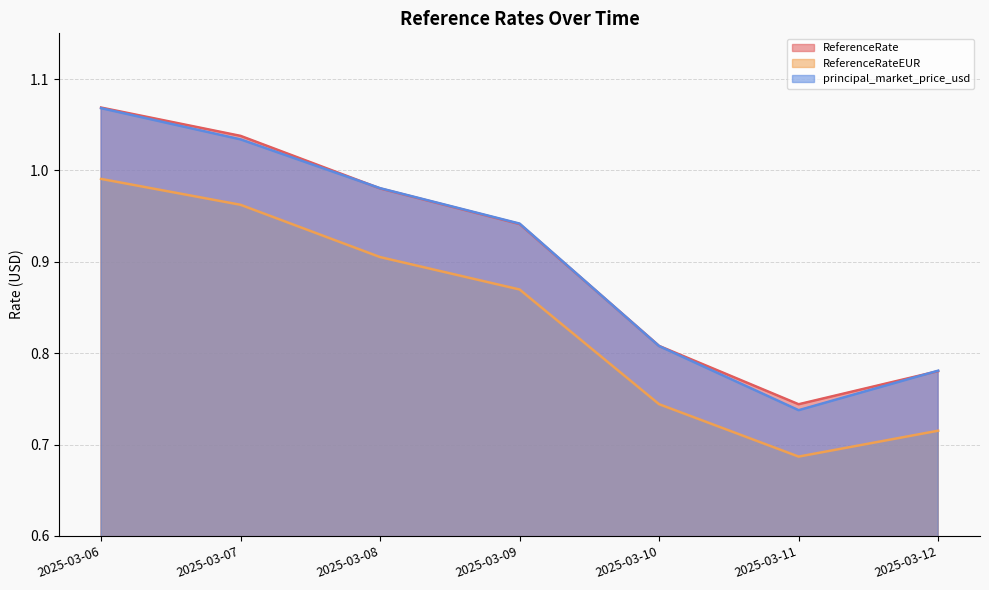

True or false: ReferenceRateEUR has more than 0 points higher than both neighbors.

False